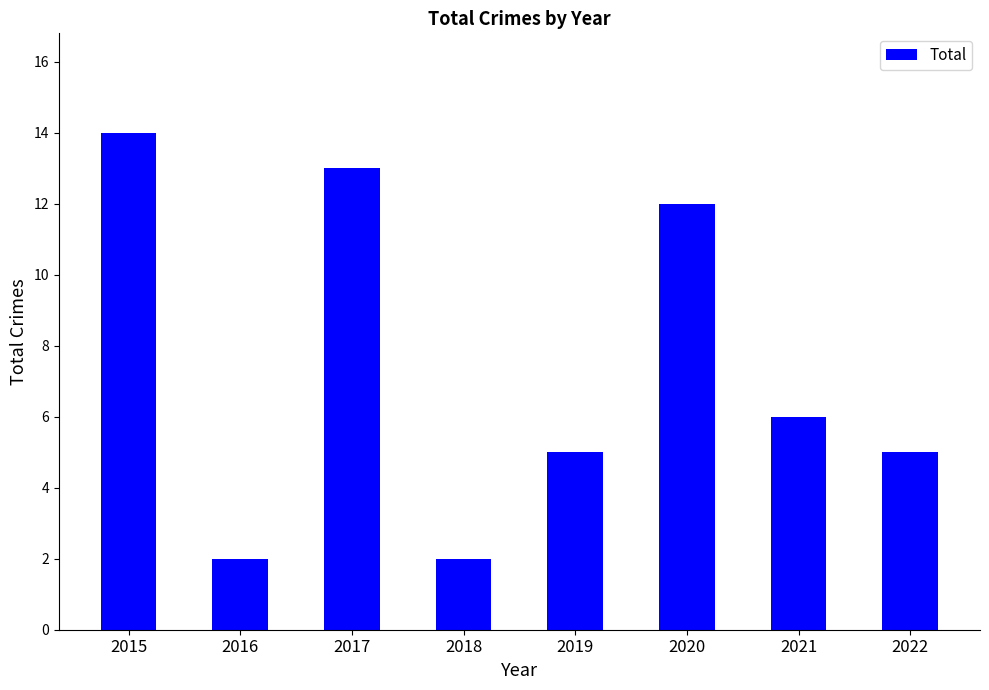

Is it true that the value at 2022 is 1?

False